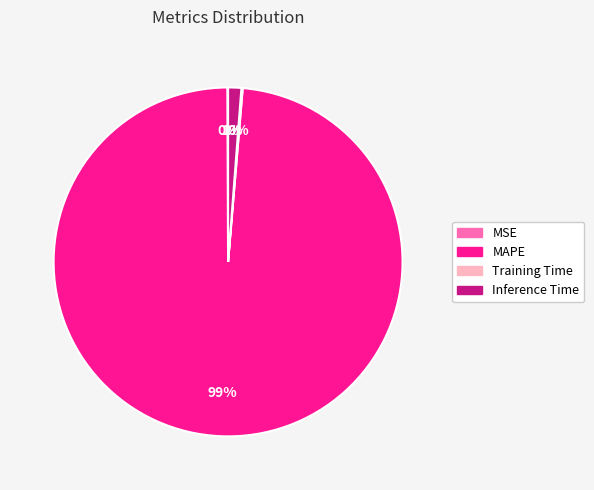

To the nearest percent, what is the difference between the largest and smallest slice percentages?

99%